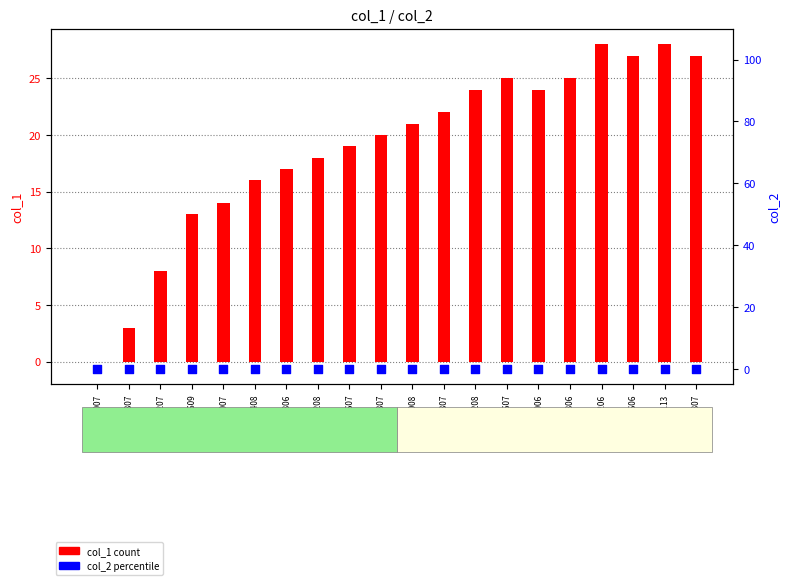

Which series has the largest total across all categories?

col_1 (count)